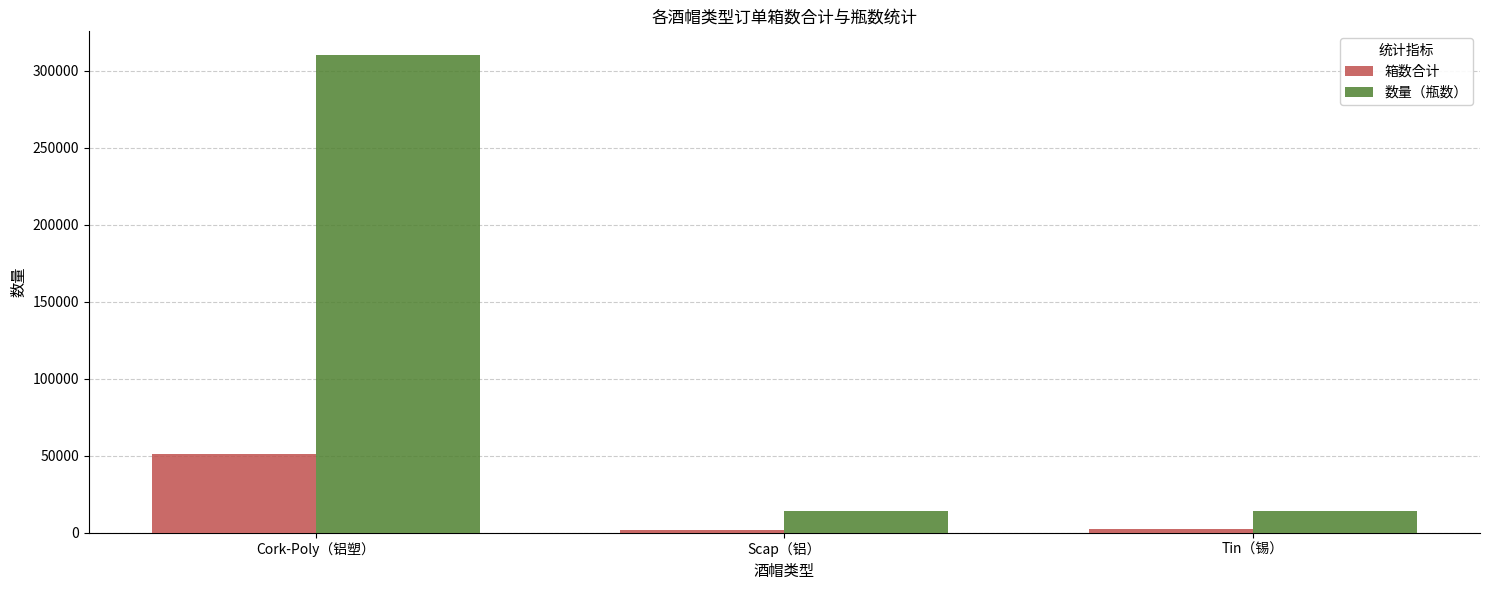

What is the minimum value shown in the chart?

1778